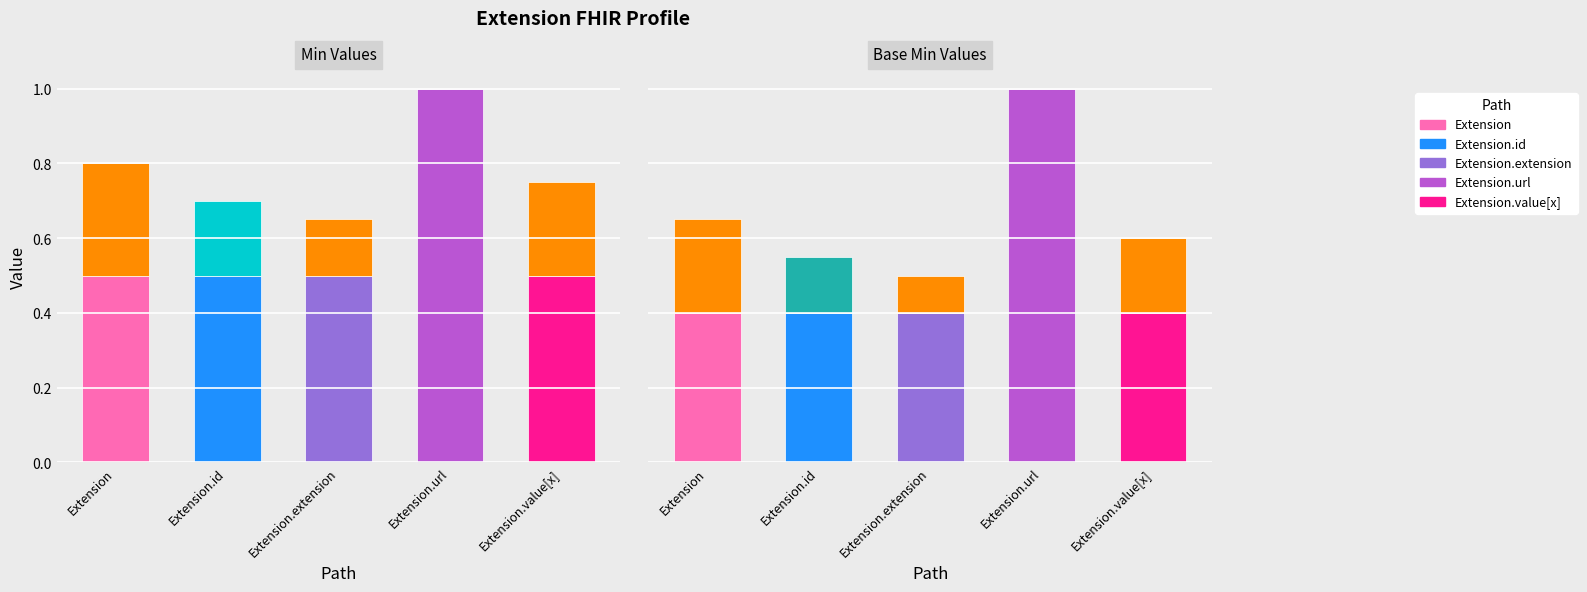

Which series has the widest spread of values?

Min